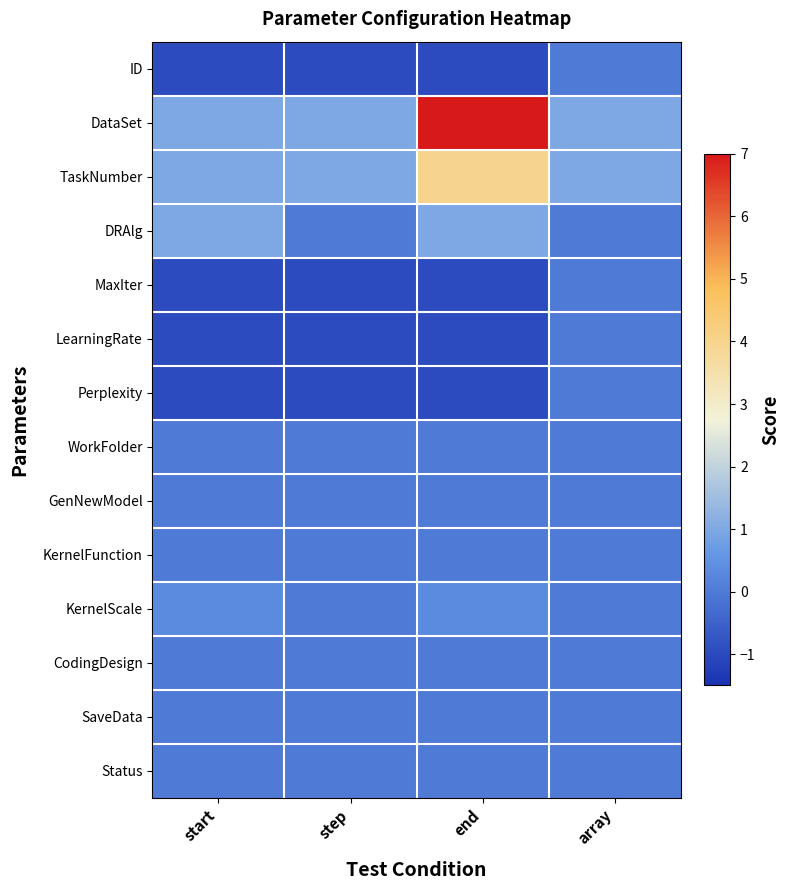

At which category is the sum across all series the highest?

end